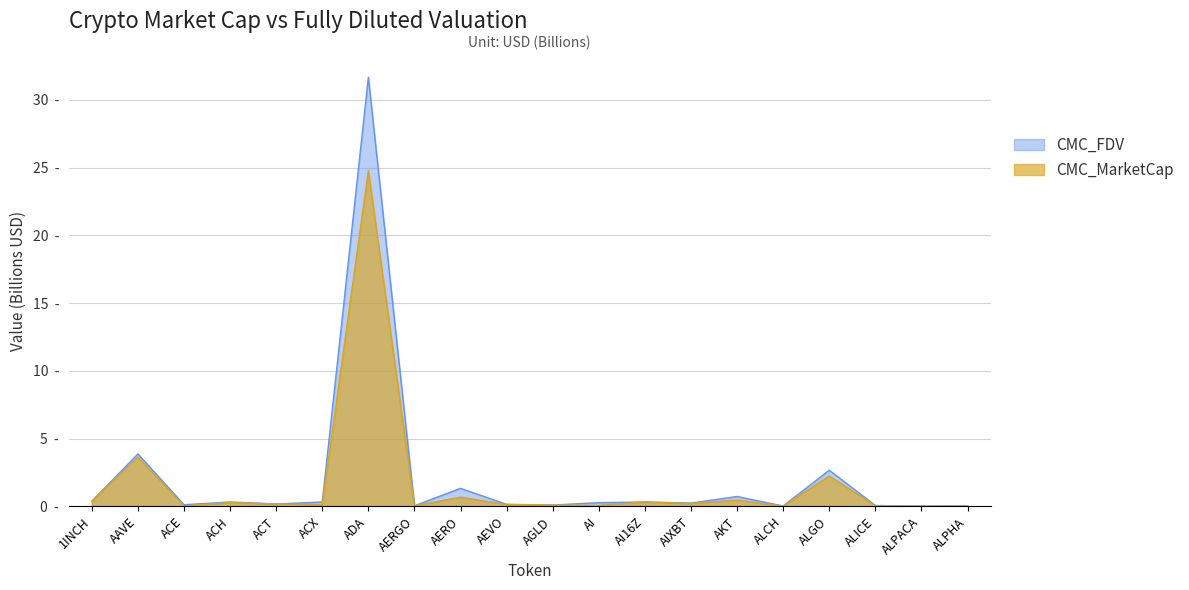

What is the label of the 16th point from the right?

ACT